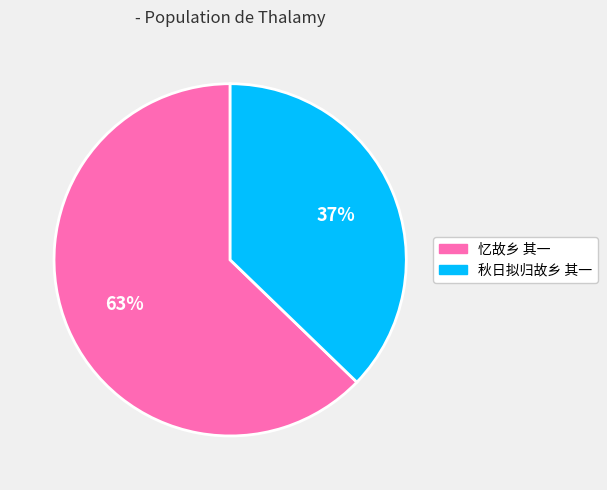

Which slice is the smallest?

秋日拟归故乡 其一